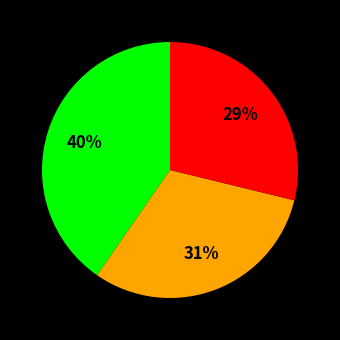

How many segments does this pie chart have?

3